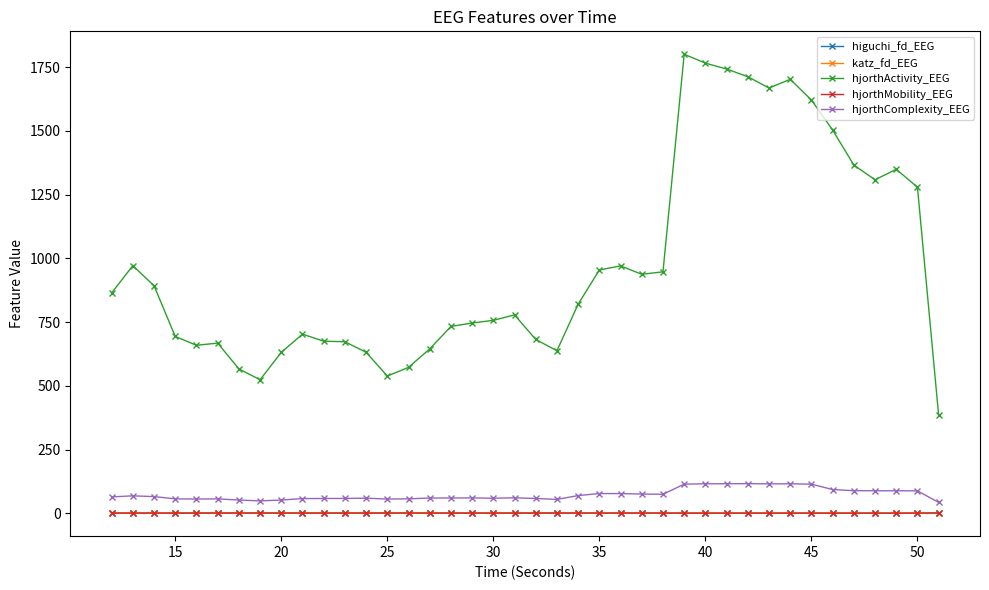

True or false: hjorthComplexity_EEG has more than 1 interior local peaks.

True